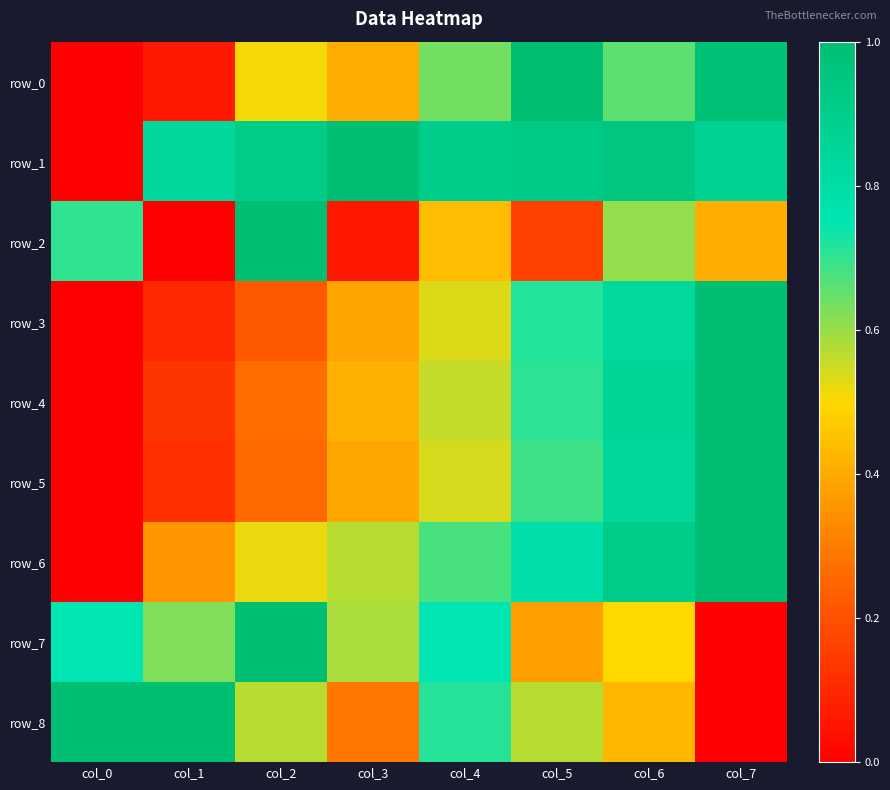

Count the row_7 values in the range 0 to 1.

8